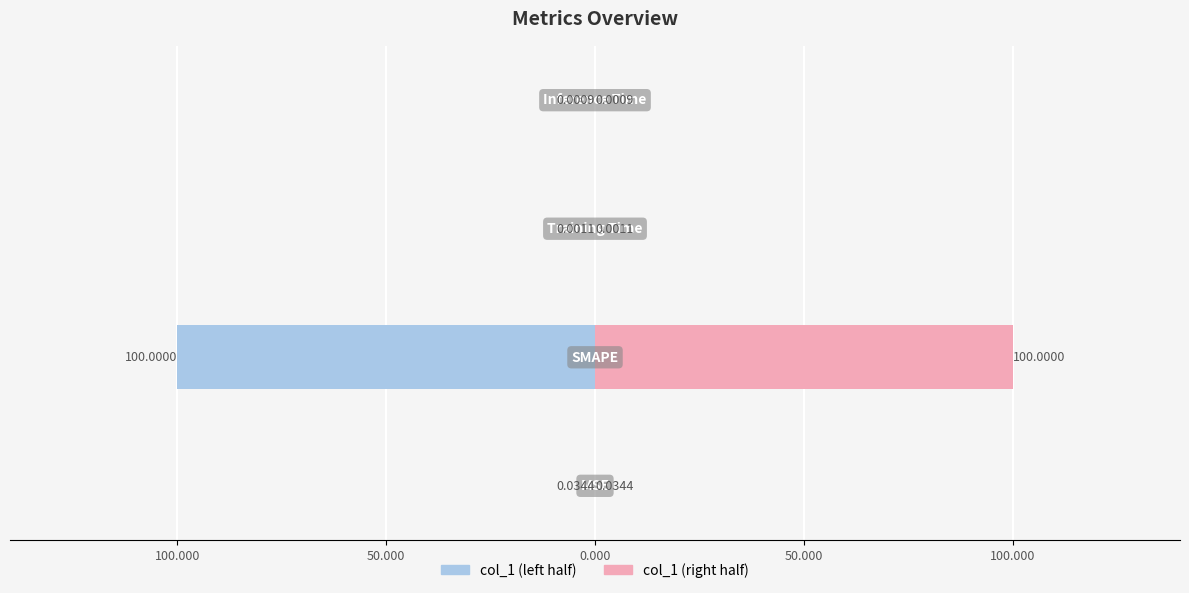

Is the value of col_1 (left) at 50.000 greater than the value of col_1 (right) at 150.000?

No